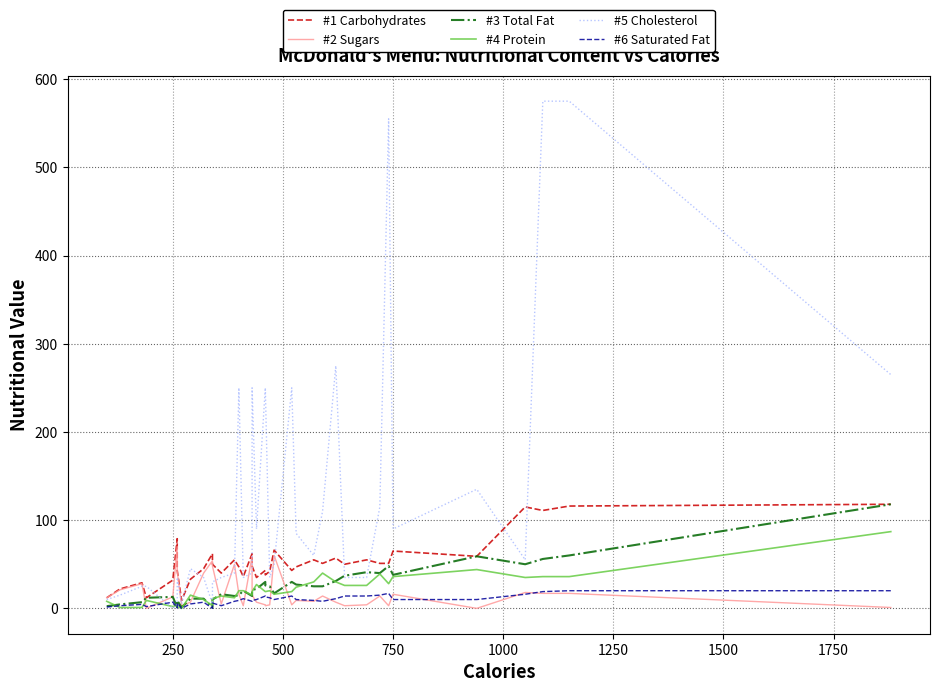

What is the value of the #1 Carbohydrates point at the 17th from the left?

62.0